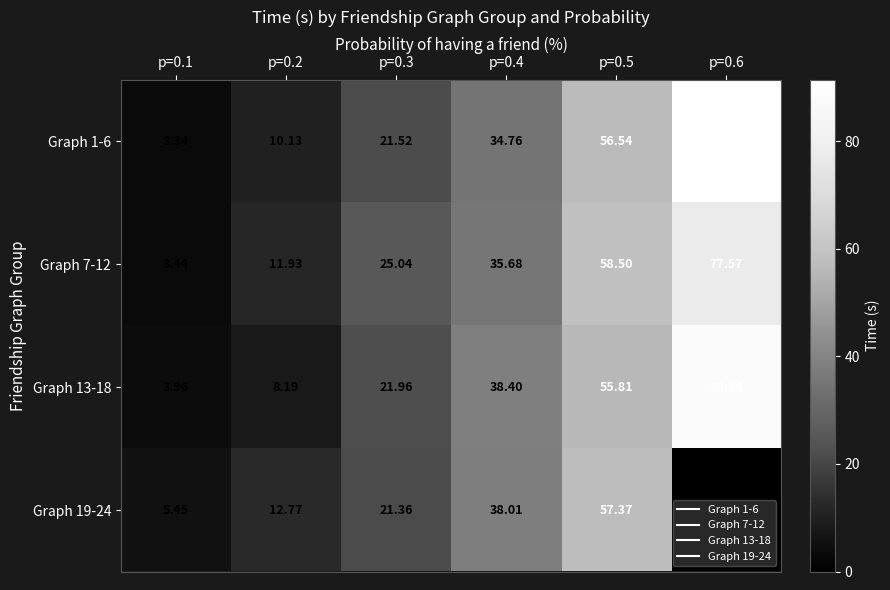

Which series has the largest total across all categories?

Graph 1-6